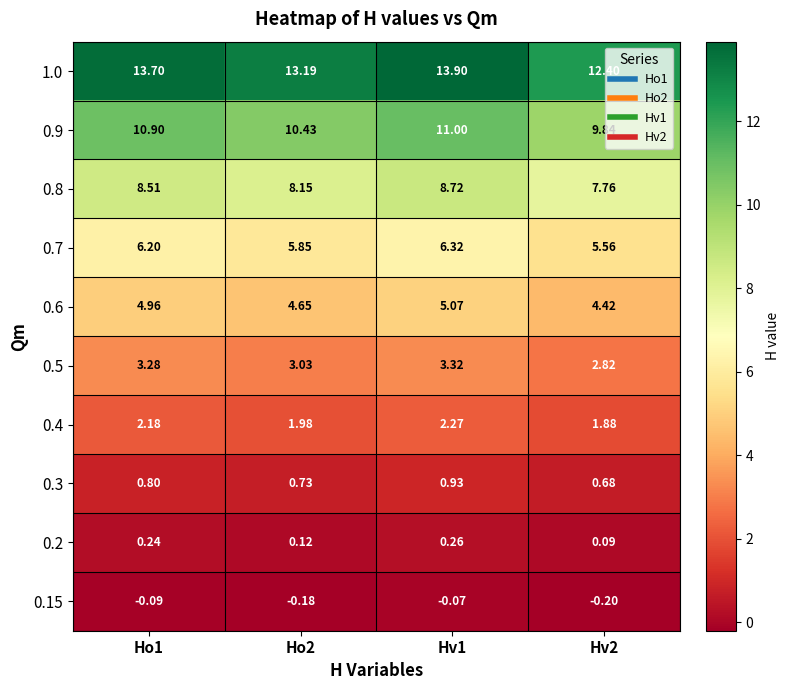

Is the value of 0.2 at Hv2 greater than the value of 1.0 at Hv1?

No